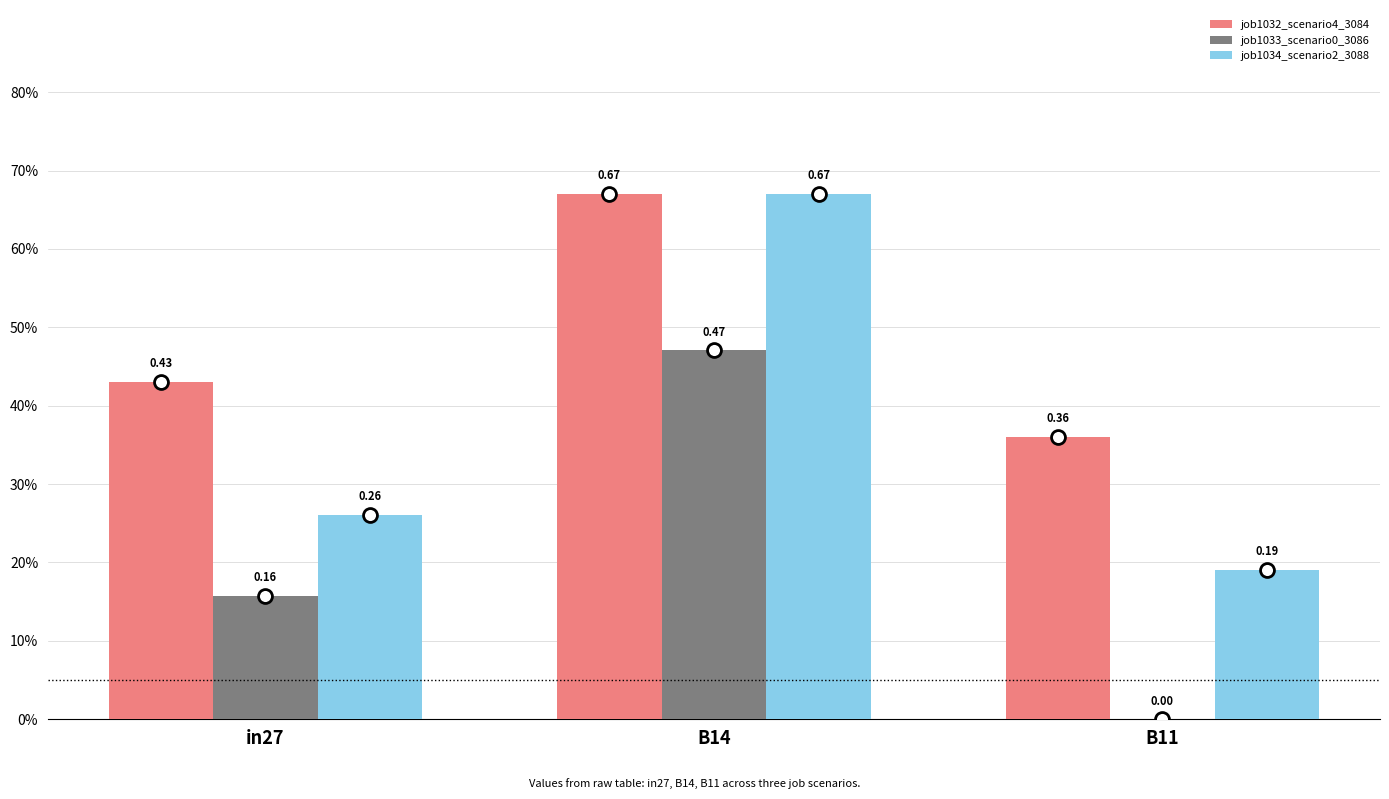

Rank the series by their maximum value, from lowest to highest.

job1033_scenario0_3086, job1032_scenario4_3084, job1034_scenario2_3088